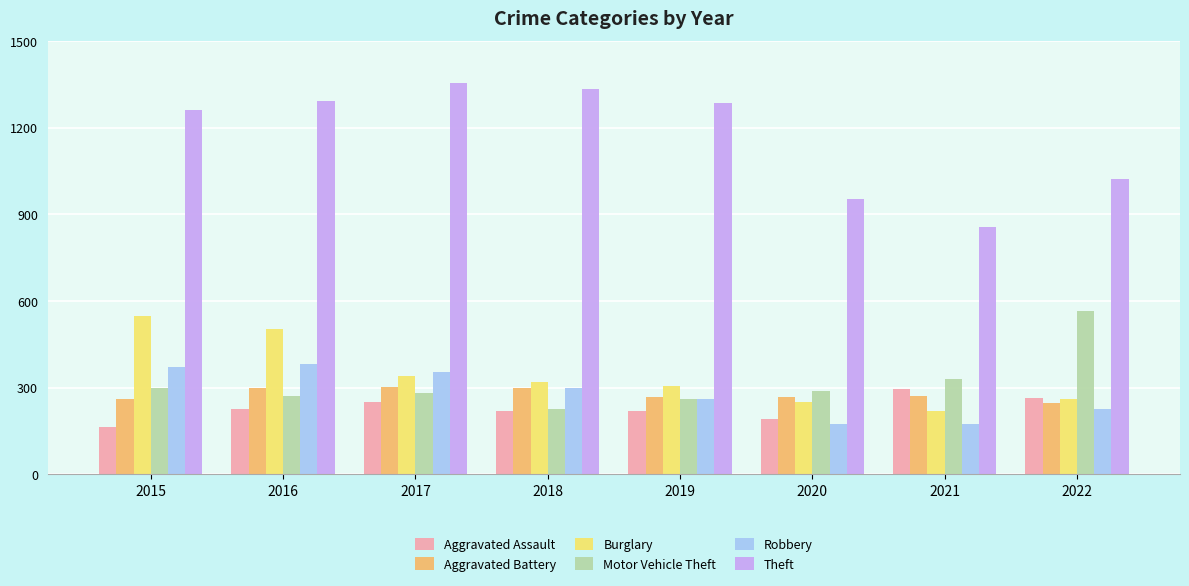

At which label is Theft closest to 1106?

2022